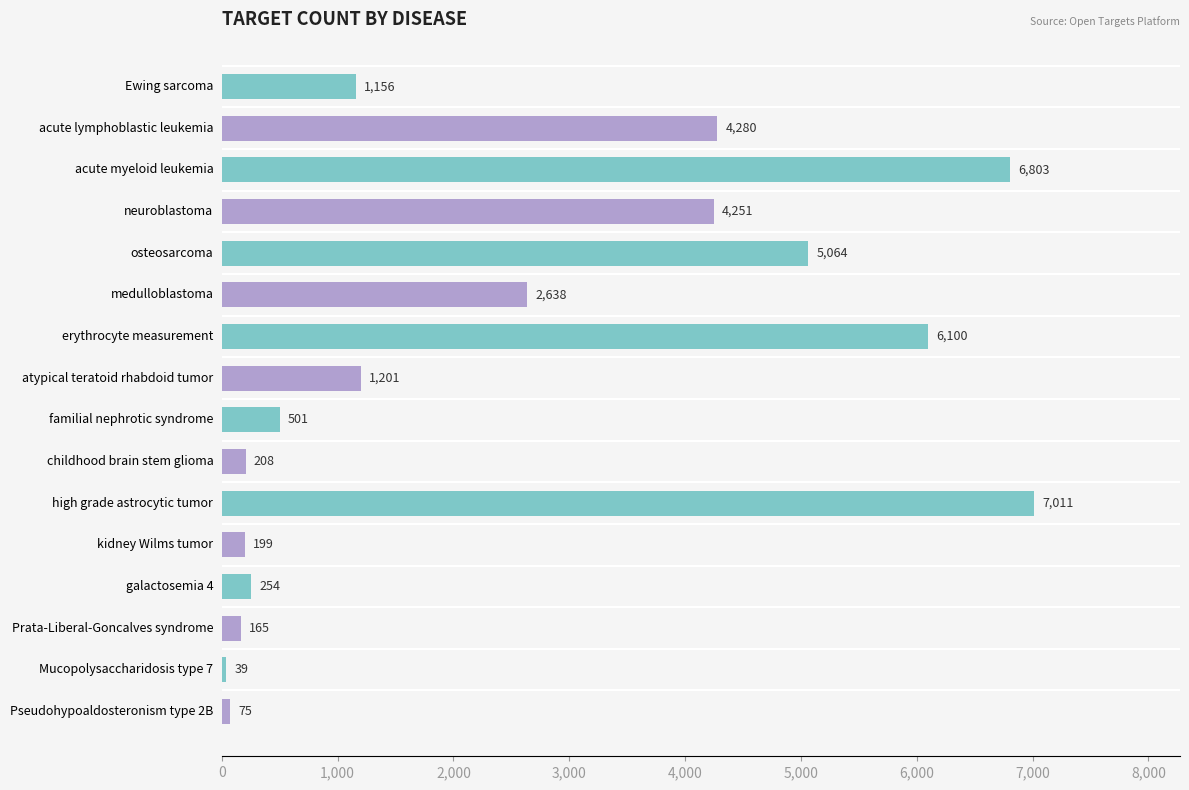

List the labels in order of value, largest first.

high grade astrocytic tumor, acute myeloid leukemia, erythrocyte measurement, osteosarcoma, acute lymphoblastic leukemia, neuroblastoma, medulloblastoma, atypical teratoid rhabdoid tumor, Ewing sarcoma, familial nephrotic syndrome, galactosemia 4, childhood brain stem glioma, kidney Wilms tumor, Prata-Liberal-Goncalves syndrome, Pseudohypoaldosteronism type 2B, Mucopolysaccharidosis type 7